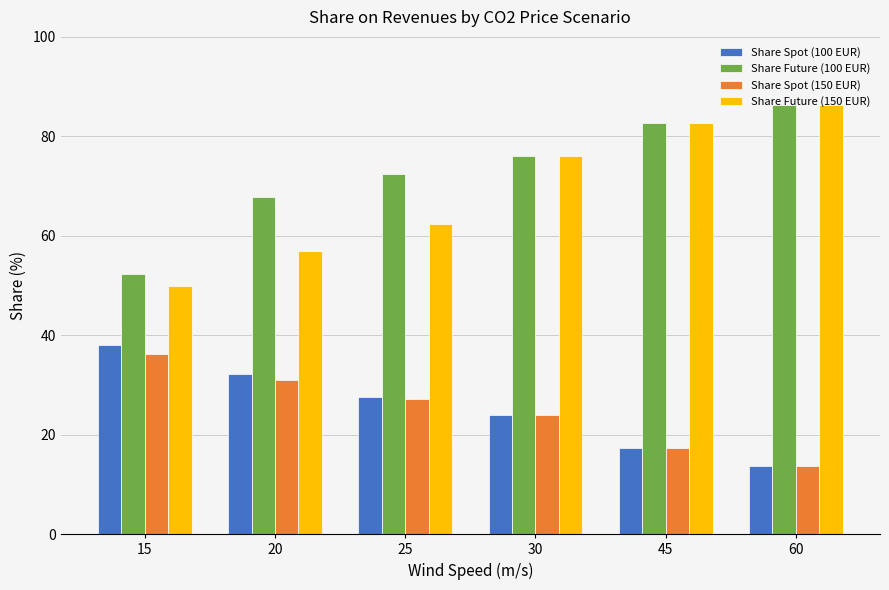

What is the average value of the Share Spot (150 EUR) series?

24.9